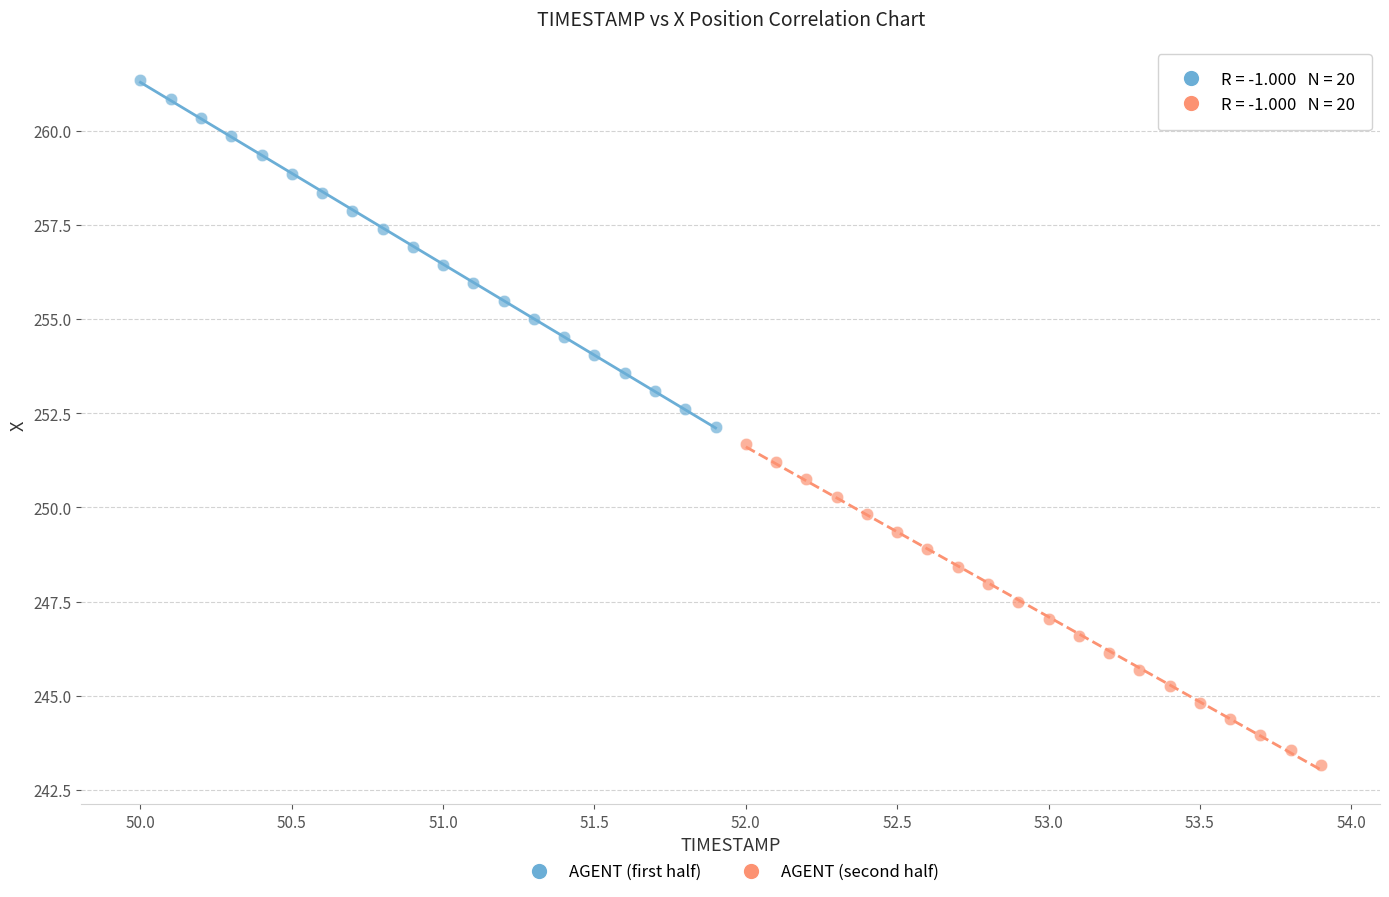

What are all the series names shown in the legend?

AGENT (first half), AGENT (second half)